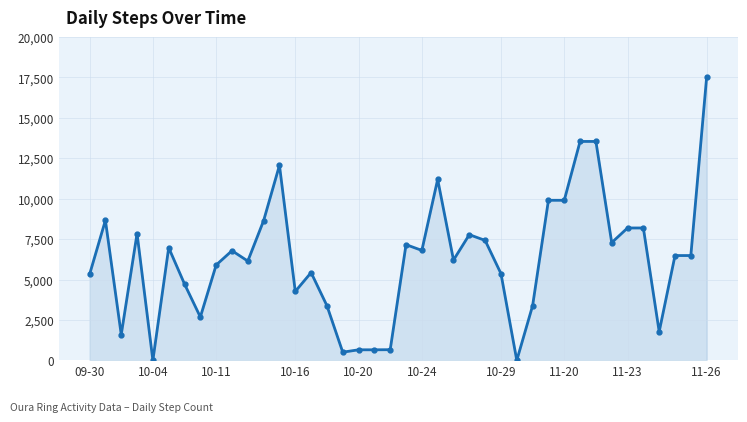

What is the difference between the maximum and second lowest values?

17520